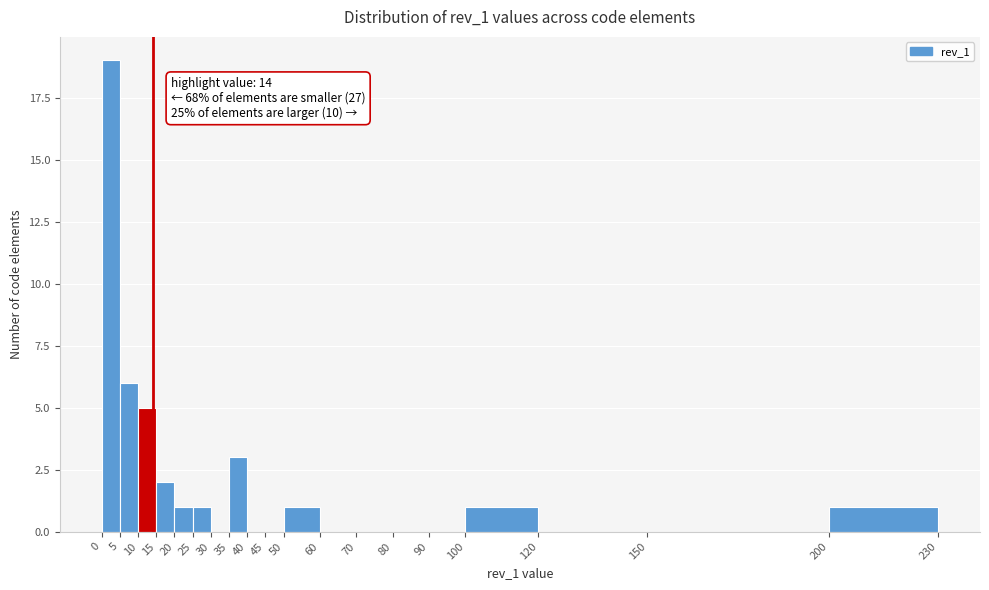

Over which range of the x-axis is the bar tallest?

0 to 5